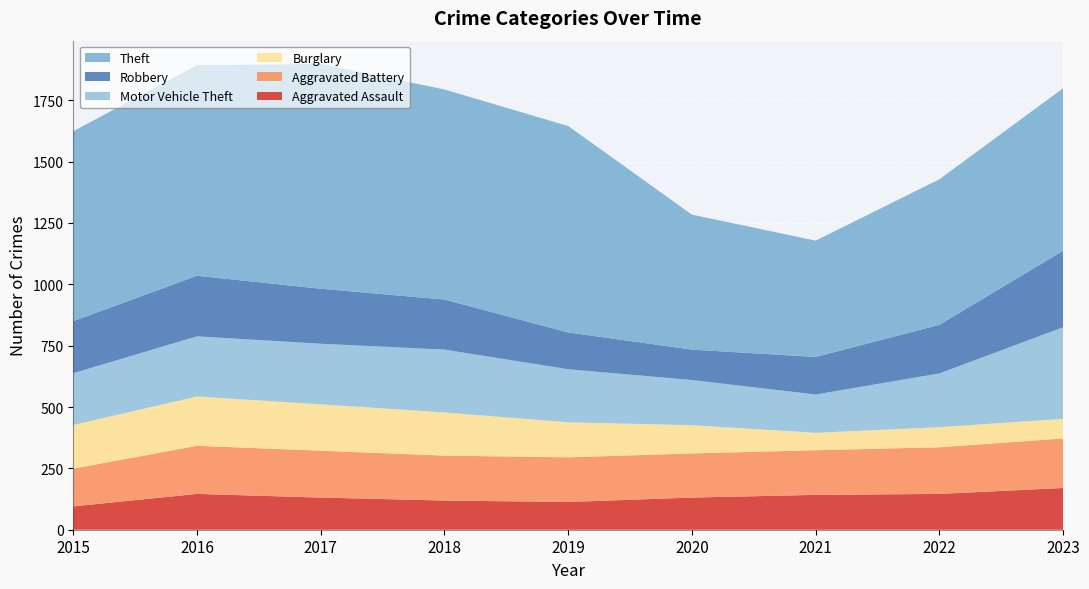

Reading left to right, list all the values displayed in this chart.

Aggravated Assault: 2015=95	2016=146	2017=131	2018=119	2019=113	2020=131	2021=142	2022=146	2023=170
Aggravated Battery: 2015=154	2016=196	2017=191	2018=183	2019=182	2020=180	2021=182	2022=190	2023=202
Burglary: 2015=178	2016=201	2017=189	2018=176	2019=143	2020=115	2021=71	2022=82	2023=80
Motor Vehicle Theft: 2015=211	2016=245	2017=247	2018=256	2019=216	2020=184	2021=156	2022=219	2023=373
Robbery: 2015=212	2016=247	2017=224	2018=204	2019=150	2020=124	2021=153	2022=198	2023=312
Theft: 2015=774	2016=858	2017=916	2018=856	2019=841	2020=550	2021=474	2022=593	2023=662